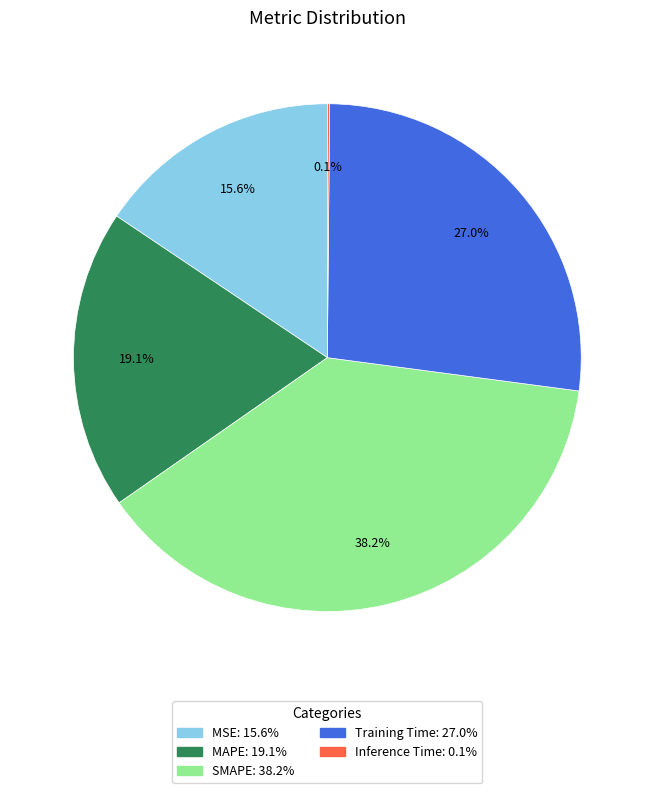

Which category has the biggest portion of the pie?

SMAPE